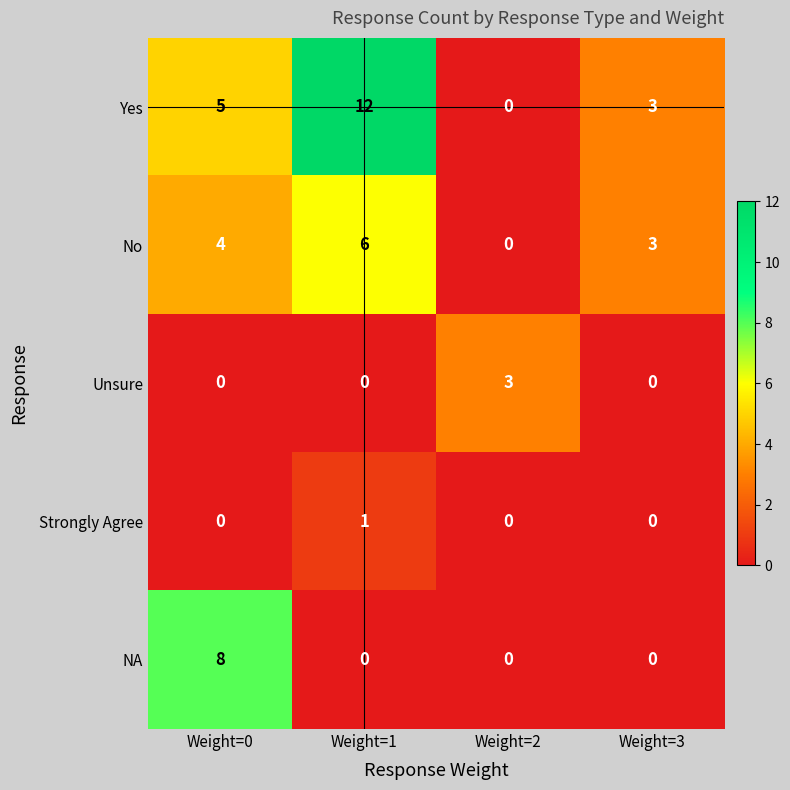

What is the difference between the Yes values at Weight=2 and Weight=0?

5